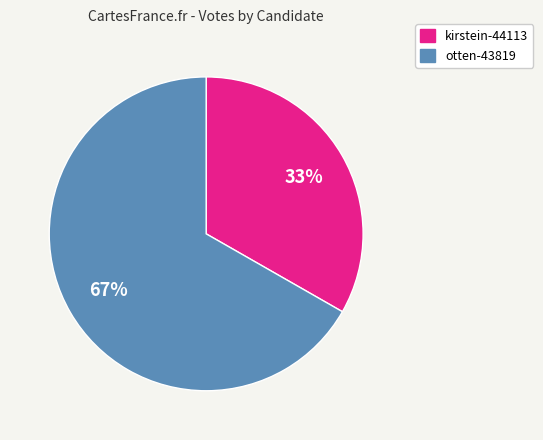

What is the largest slice in the pie chart?

otten-43819